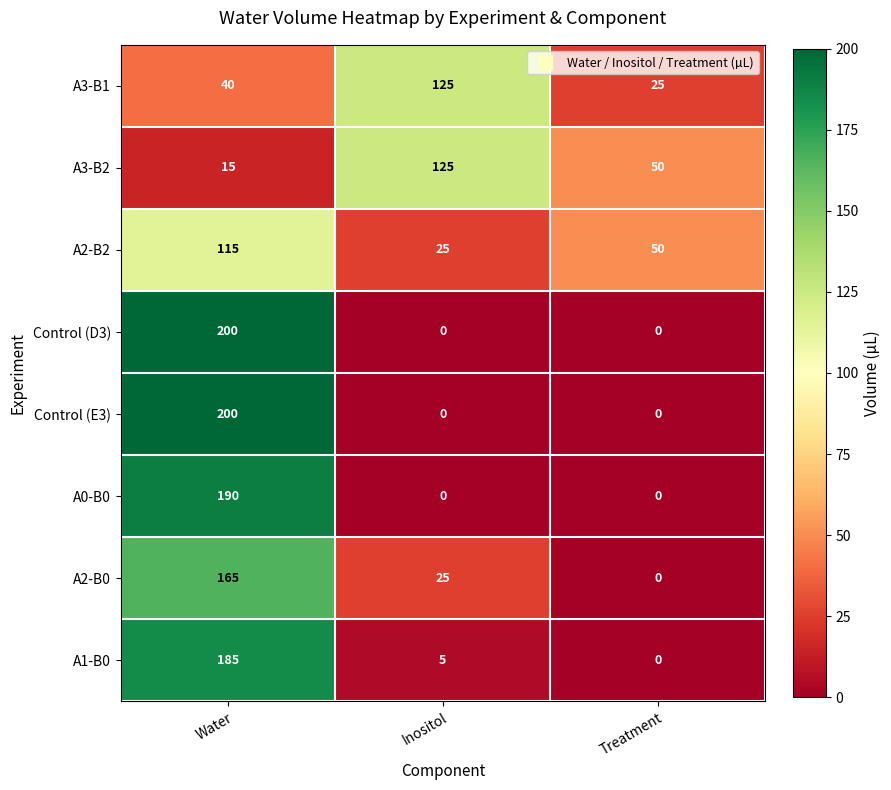

Rank the categories by A2-B0 value from lowest to highest.

Treatment, Inositol, Water